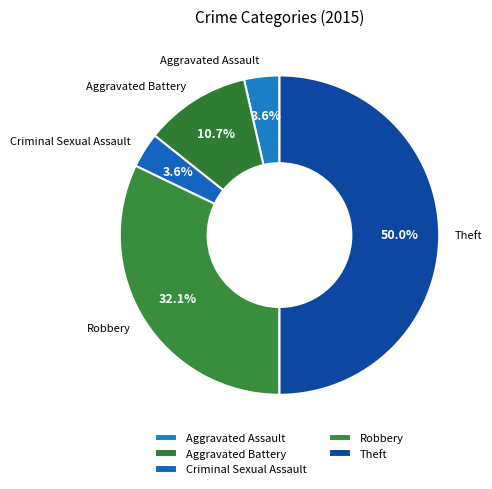

To the nearest percent, what is the difference between the Robbery and Aggravated Battery slice percentages?

21%